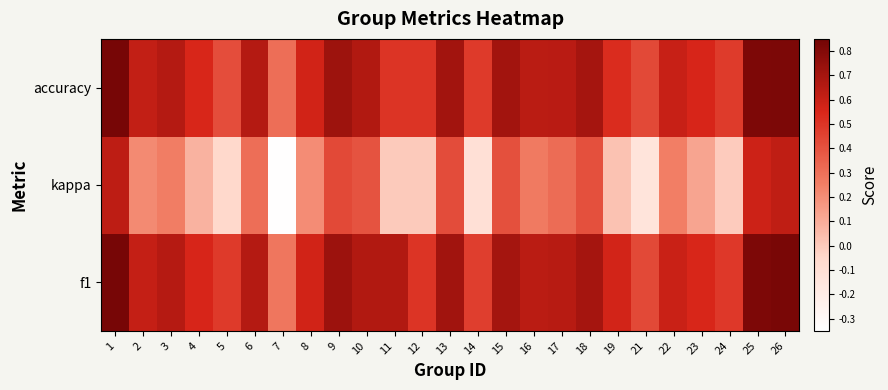

What is the minimum value shown in the chart?

-0.3